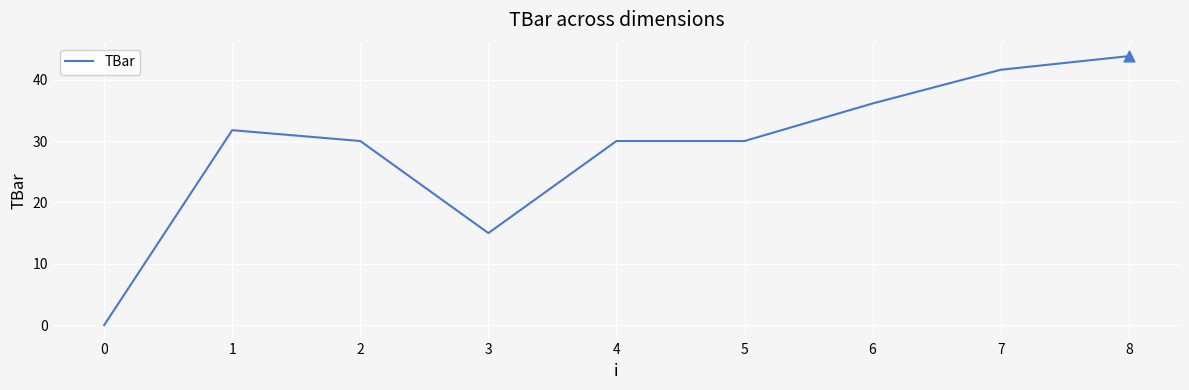

Approximately how many times larger is the value at 0 compared to 1?

0.0